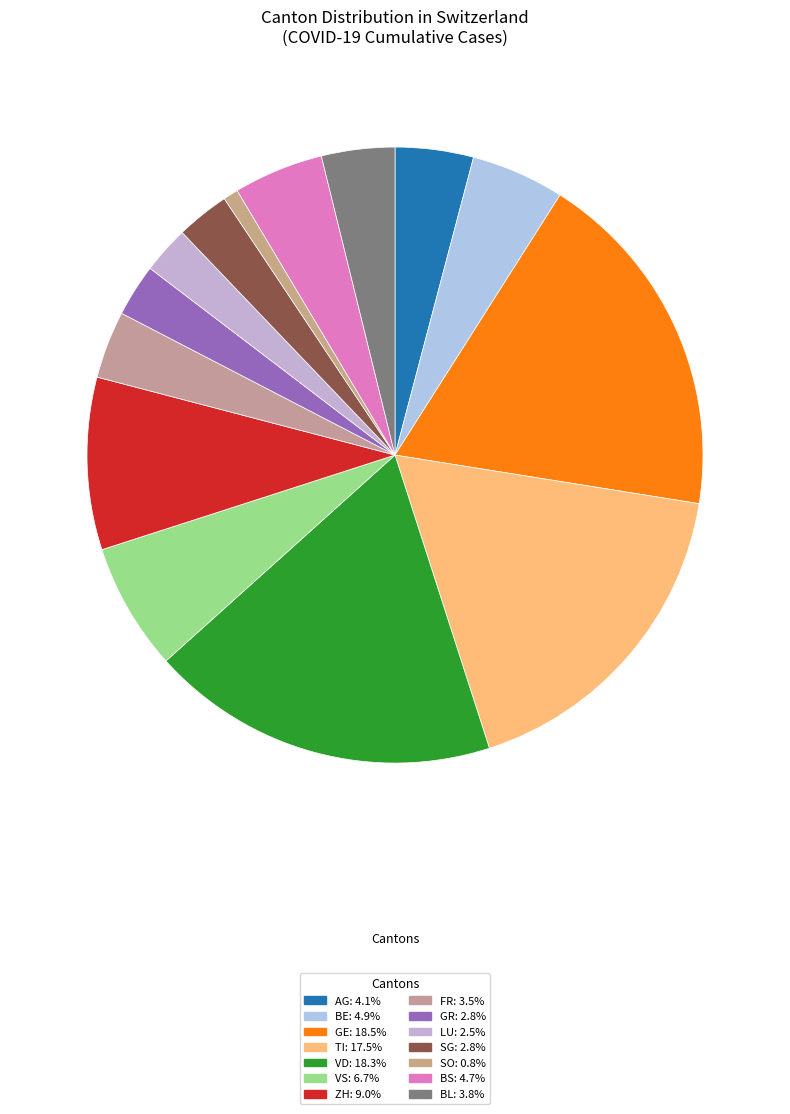

Count the number of slices in the pie.

14